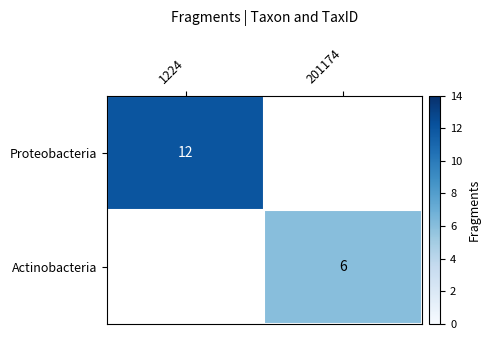

The value of Proteobacteria at 1224 is 4. True or false?

False